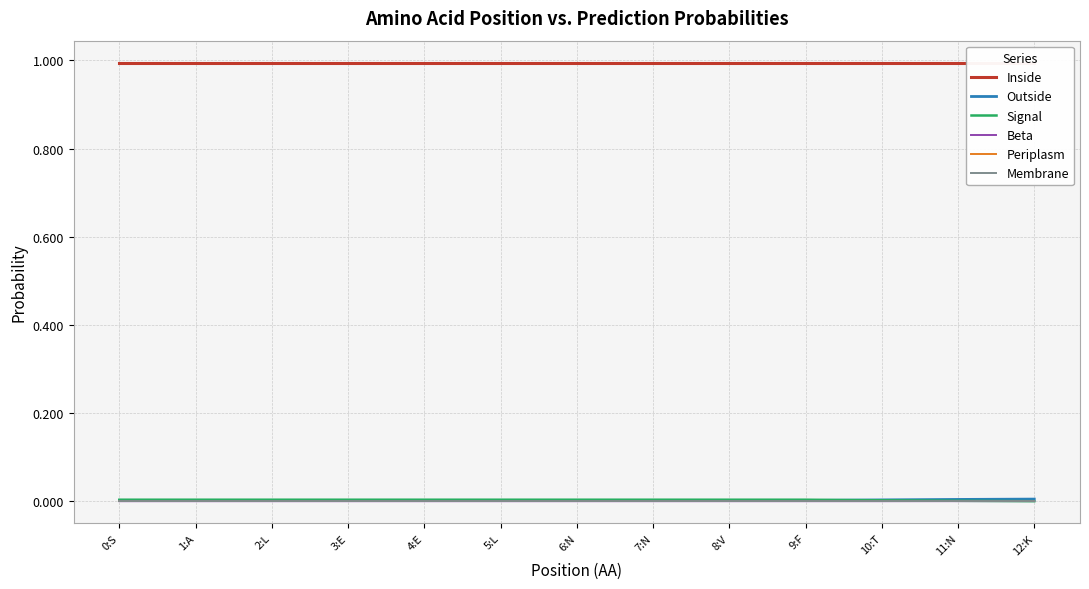

Which series has the largest range (max minus min)?

Signal